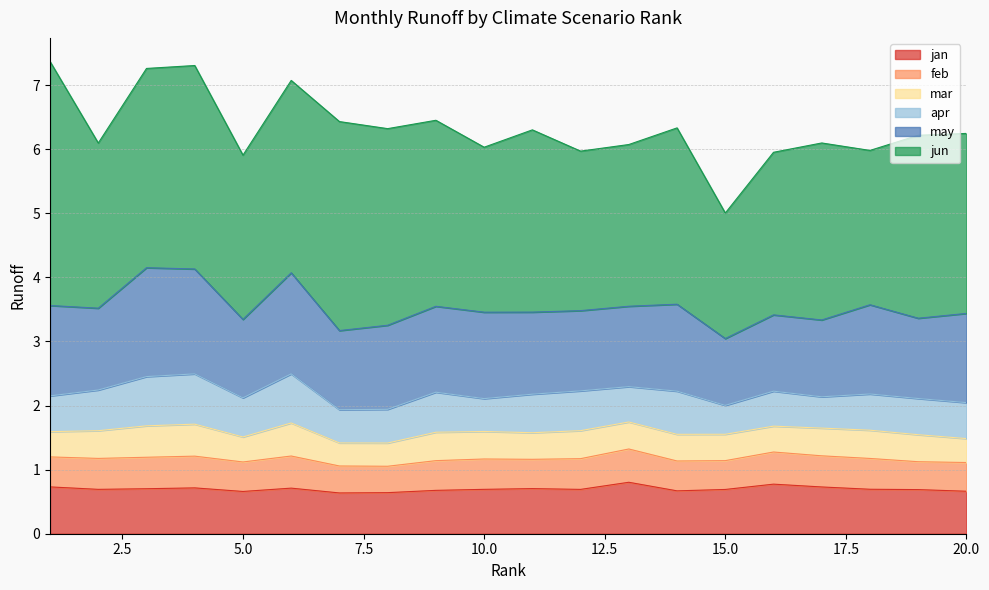

True or false: jan and apr intersect in this chart.

True